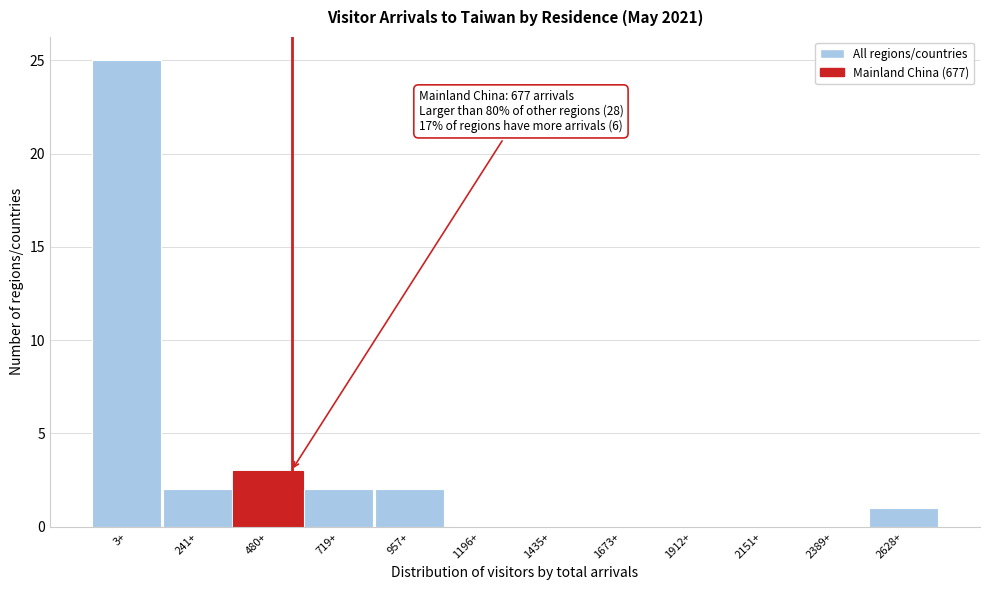

Reading right to left, what are all the values shown in this chart?

2628+=1	2389+=0	2151+=0	1912+=0	1673+=0	1435+=0	1196+=0	957+=2	719+=2	480+=3	241+=2	3+=25